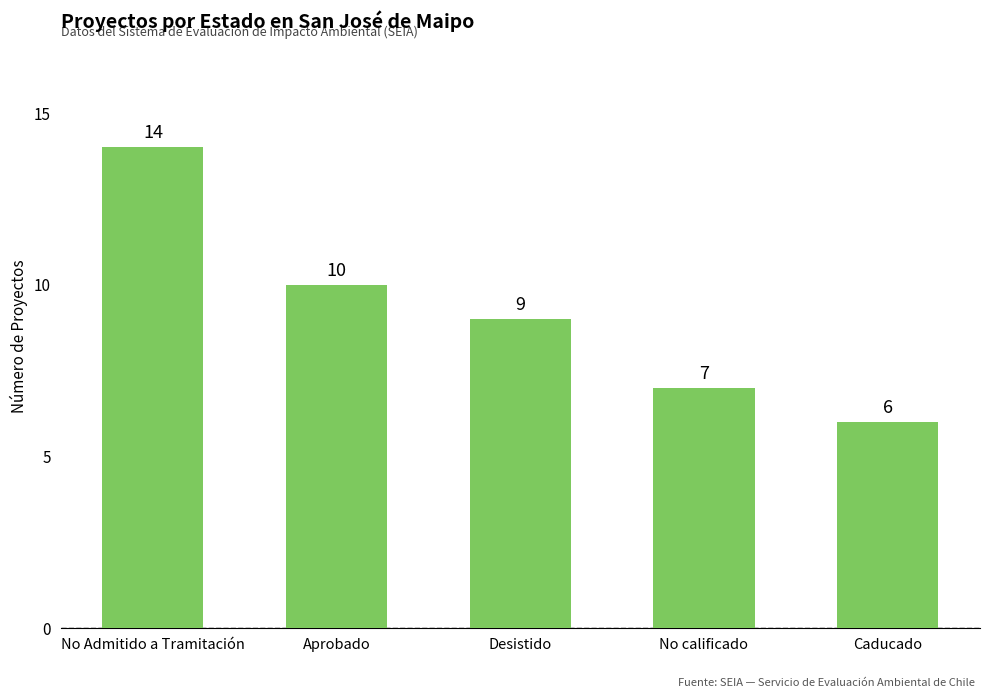

The chart shows a value of 9 at Desistido. True or false?

True